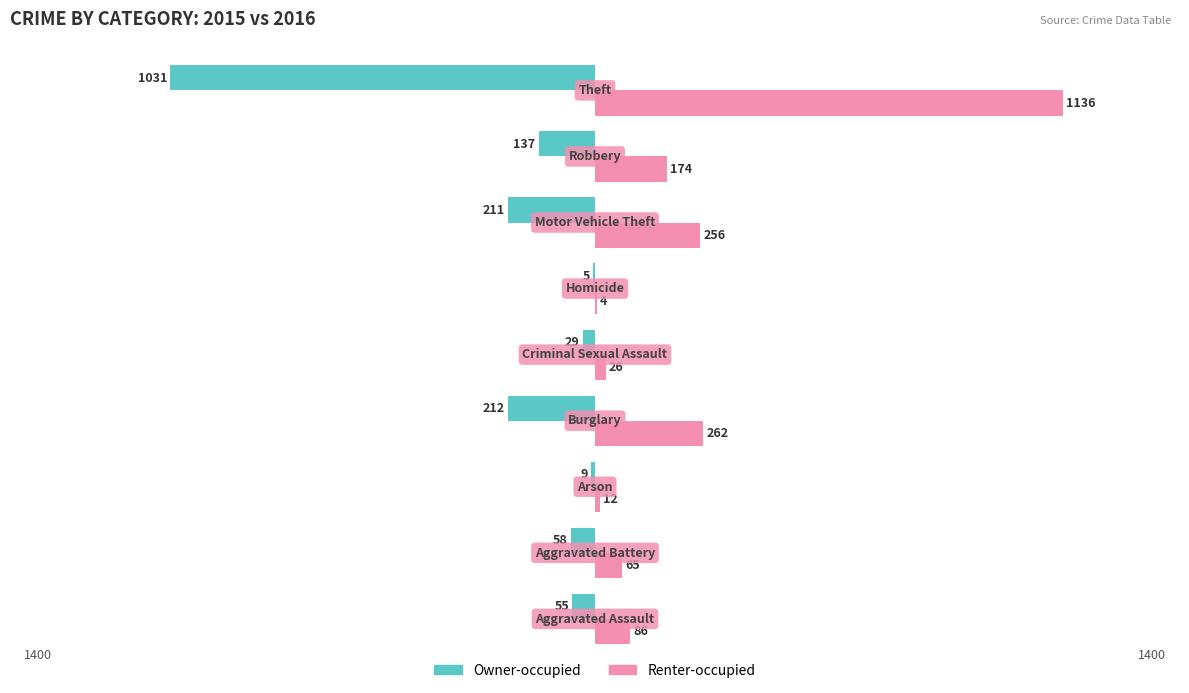

What are all the series names shown in the legend?

Owner-occupied, Renter-occupied